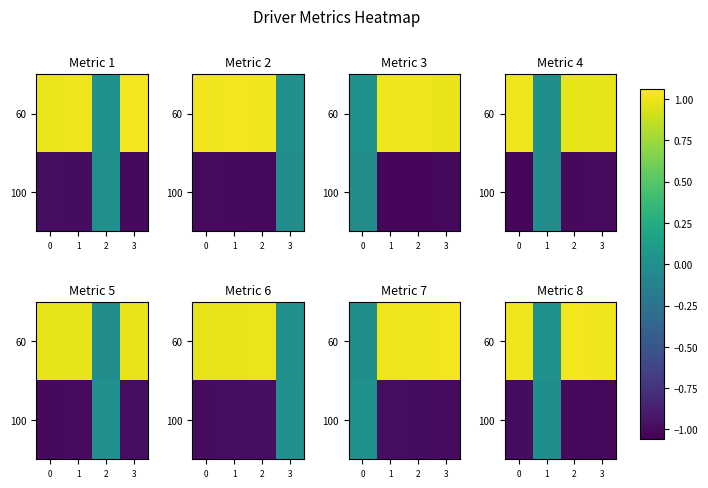

At how many categories does at least one series exceed 0?

4